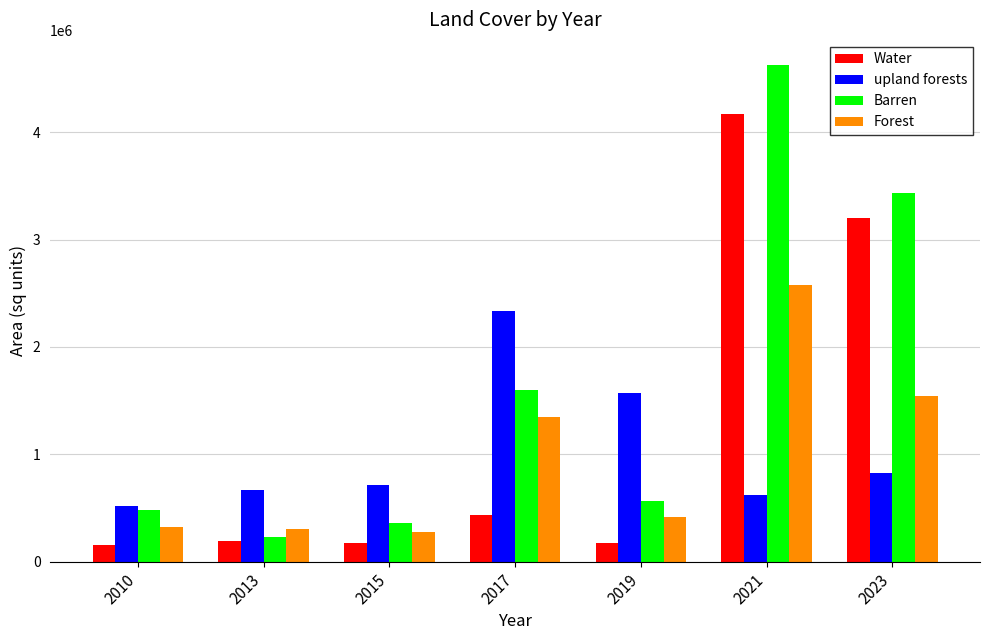

What is the approximate value of Barren at 2017?

1602575.0